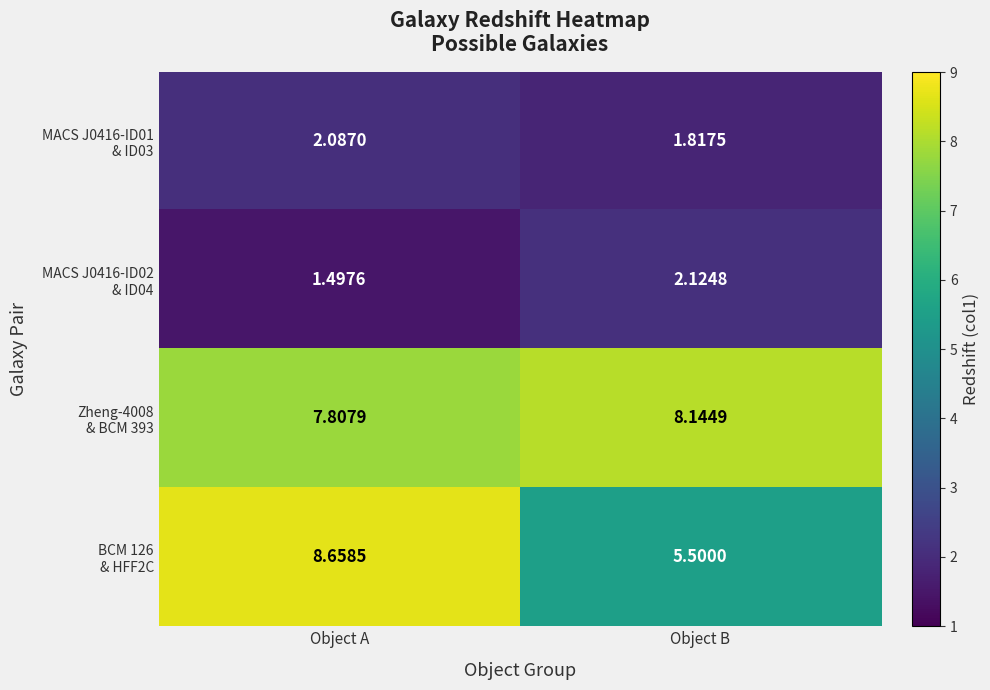

How many distinct data groups are displayed?

4